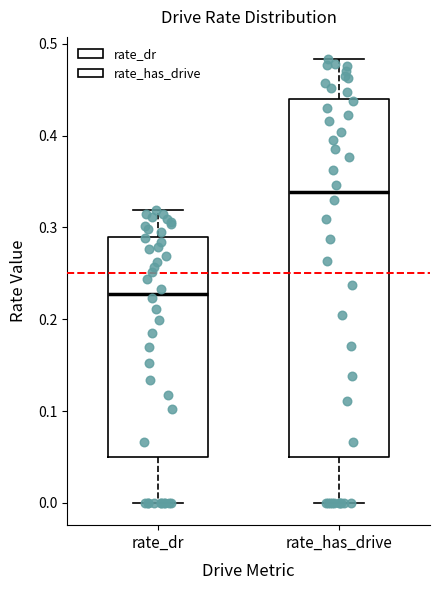

Reading left to right, transcribe this box plot: for each box, give where its median line is, the range the box spans, and where its two whiskers end, as read against the y-axis. The values are not printed on the chart, so give them approximately, as read against the axis.

rate_dr: median 0.23, box 0.05 to 0.29, whiskers 0.00 to 0.32
rate_has_drive: median 0.34, box 0.05 to 0.44, whiskers 0.00 to 0.48